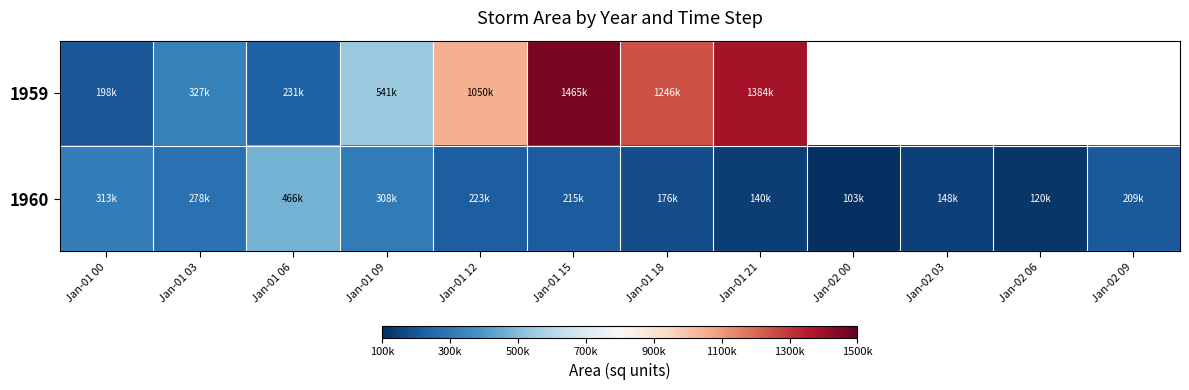

What is the sum of the 1960 values at Jan-01 21 and Jan-01 18?

316875.0